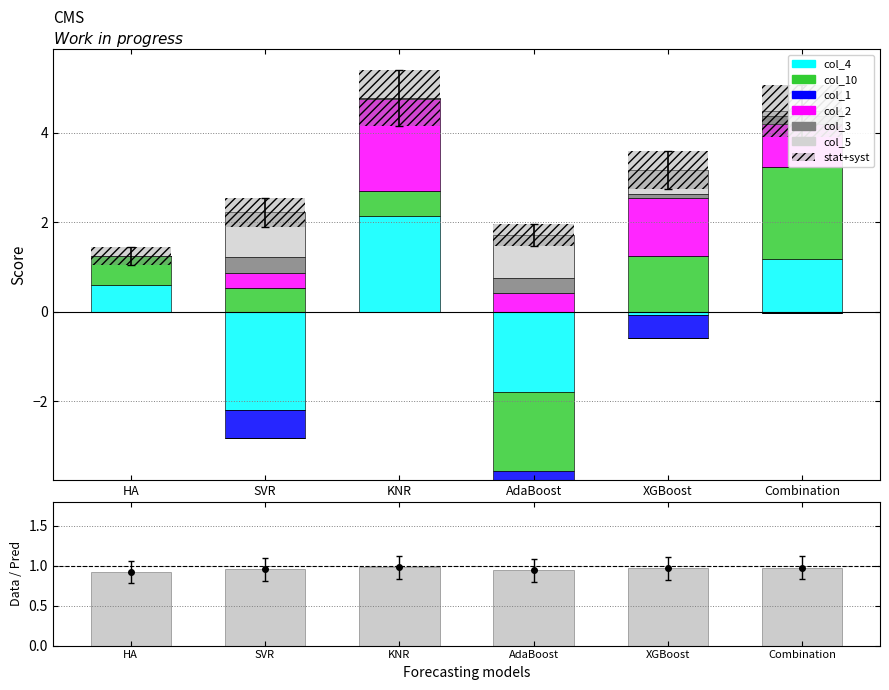

The col_2 series shows 0.8 at XGBoost. True or false?

False